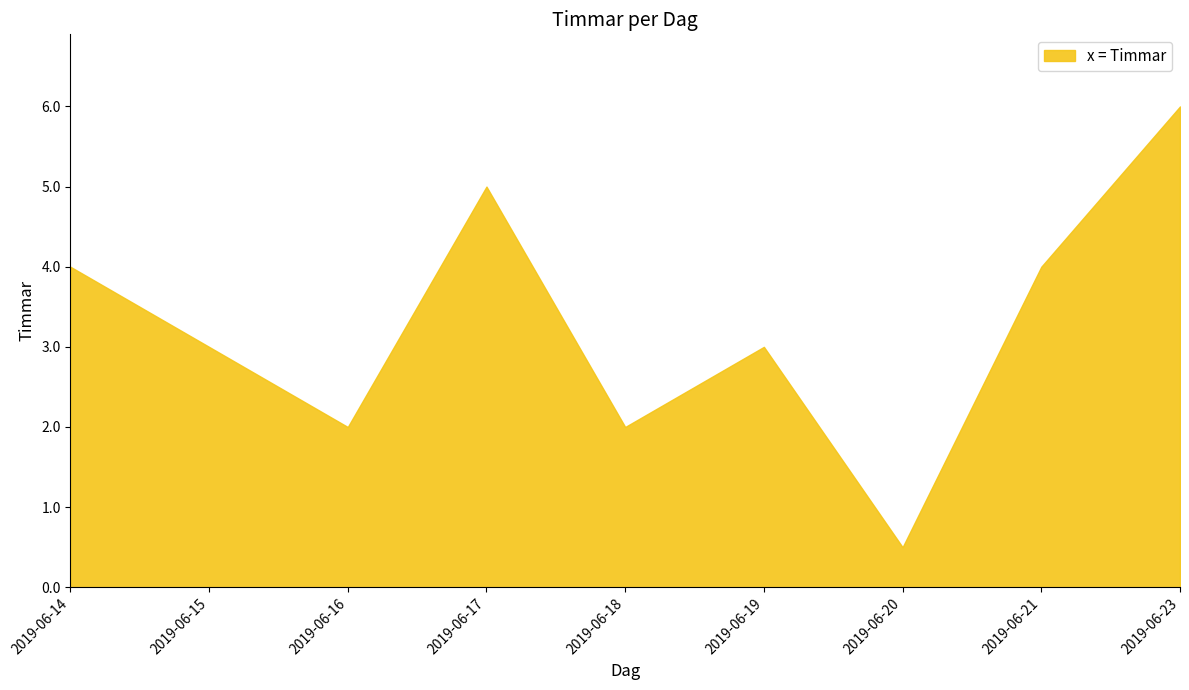

What is the change in value from 2019-06-16 to 2019-06-20?

-1.5